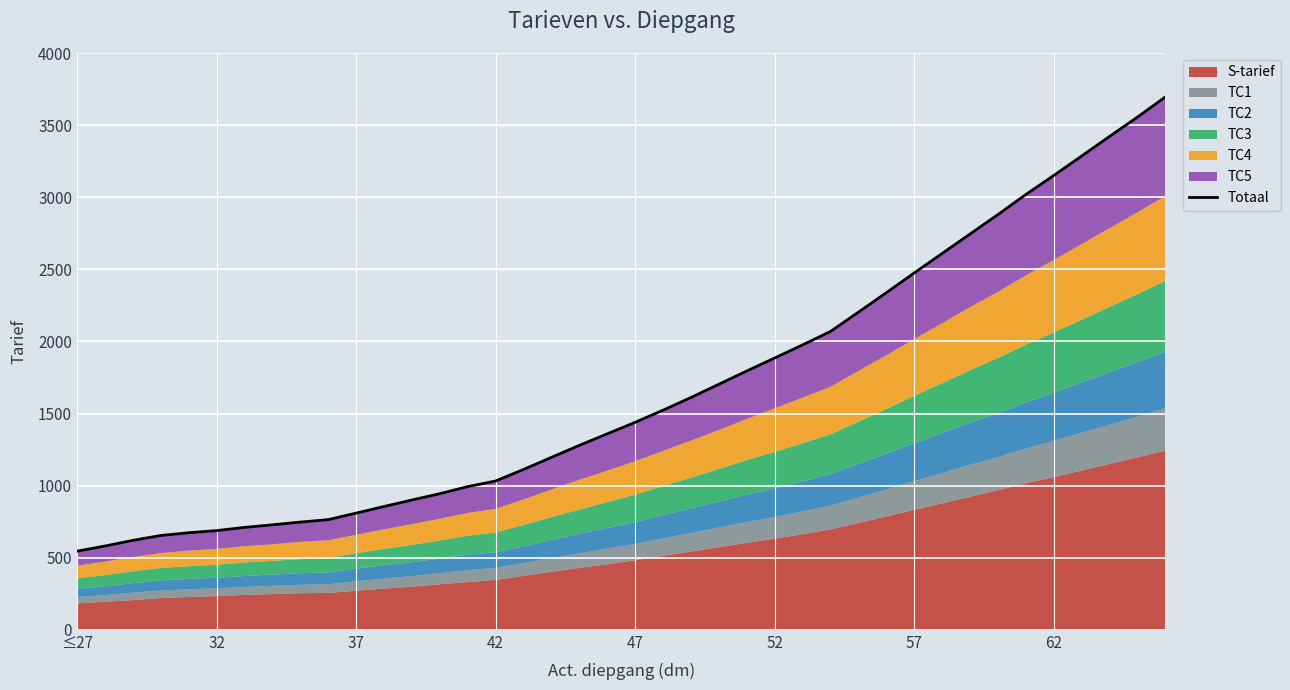

What is the value of the 27th point from the left?

1976